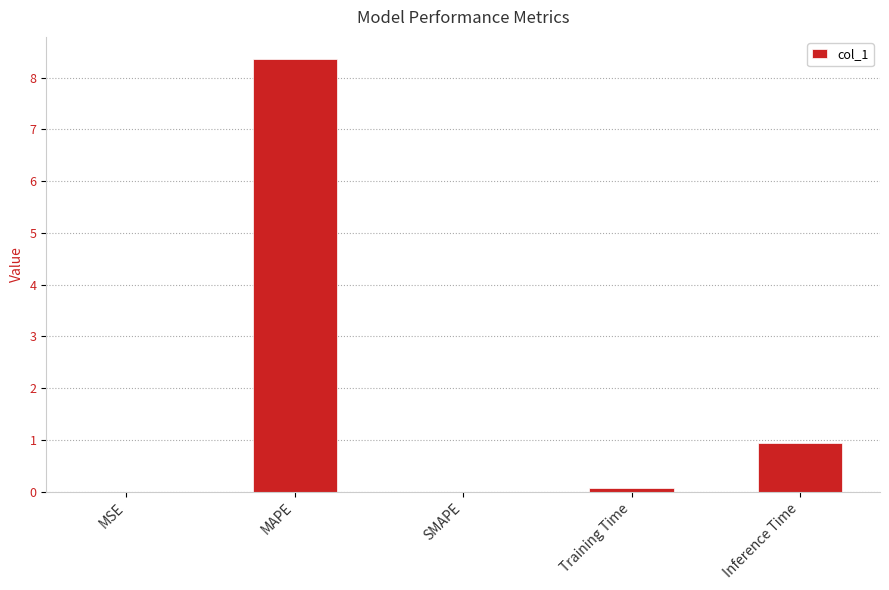

Is it true that the value at MAPE is 8.4?

True